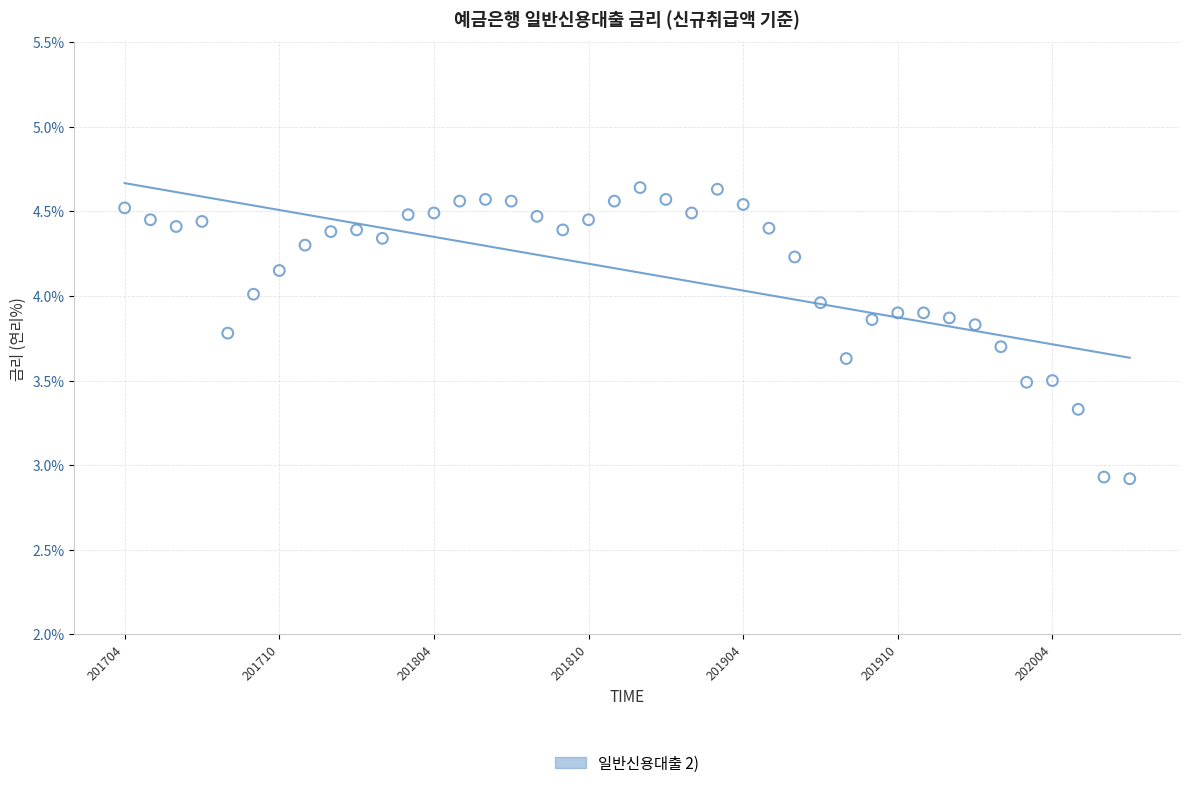

What is the range of Y values (max minus min)?

1.7